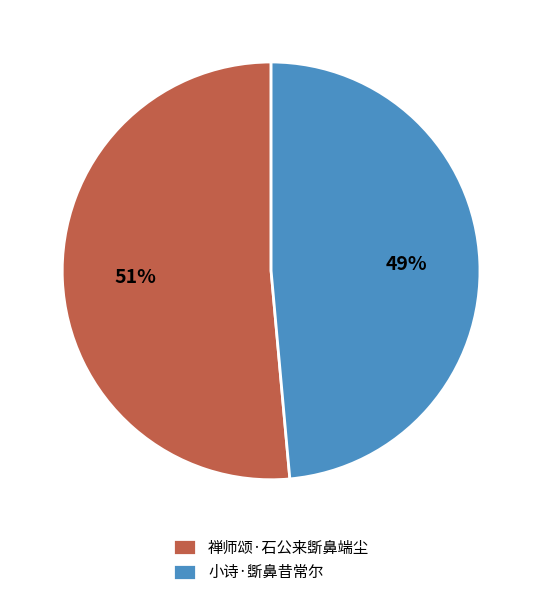

Between 小诗·斲鼻昔常尔 and 禅师颂·石公来斲鼻端尘, which is larger?

禅师颂·石公来斲鼻端尘